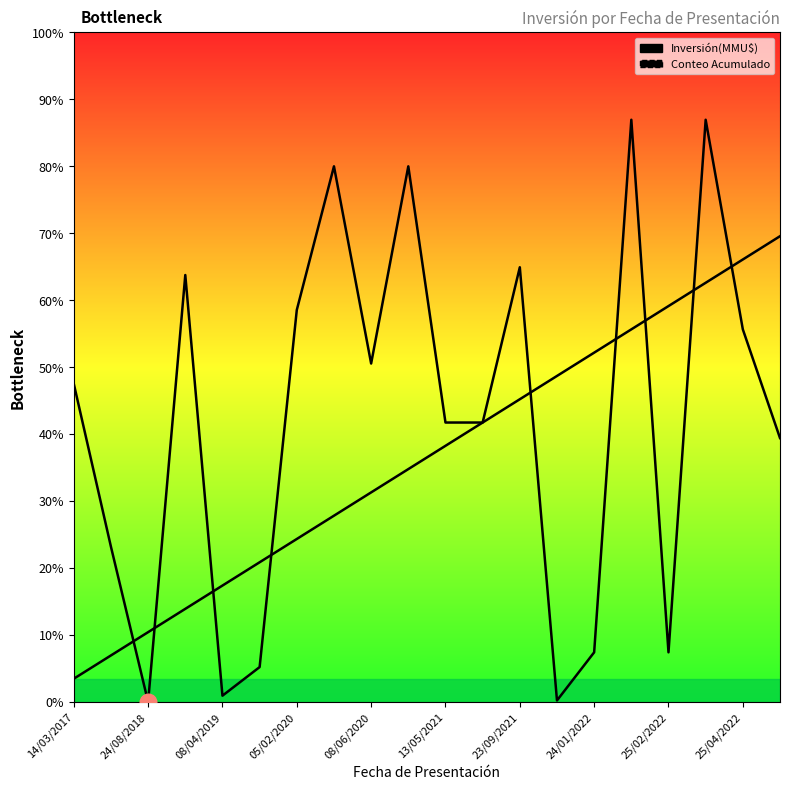

Does the chart display data point markers on the line(s)?

No